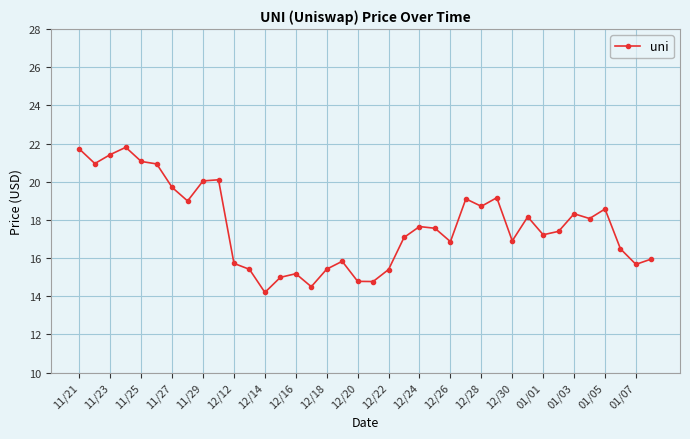

What is the smallest value displayed?

14.2